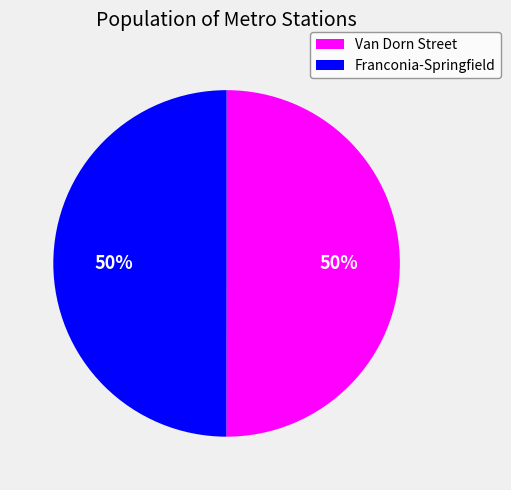

Is it true that Franconia-Springfield is 56% of the pie?

False